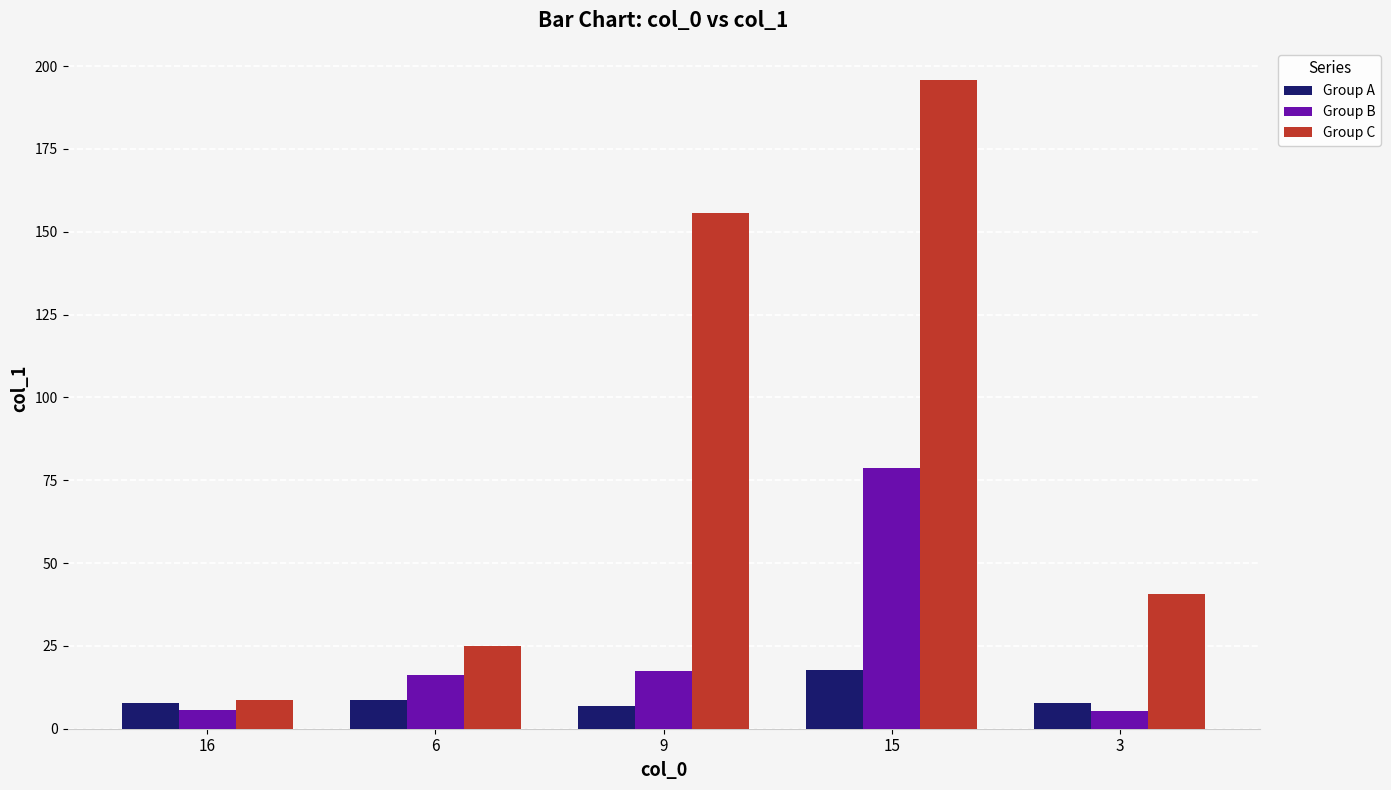

What is the sum of the Group A values at 3 and 6?

16.6